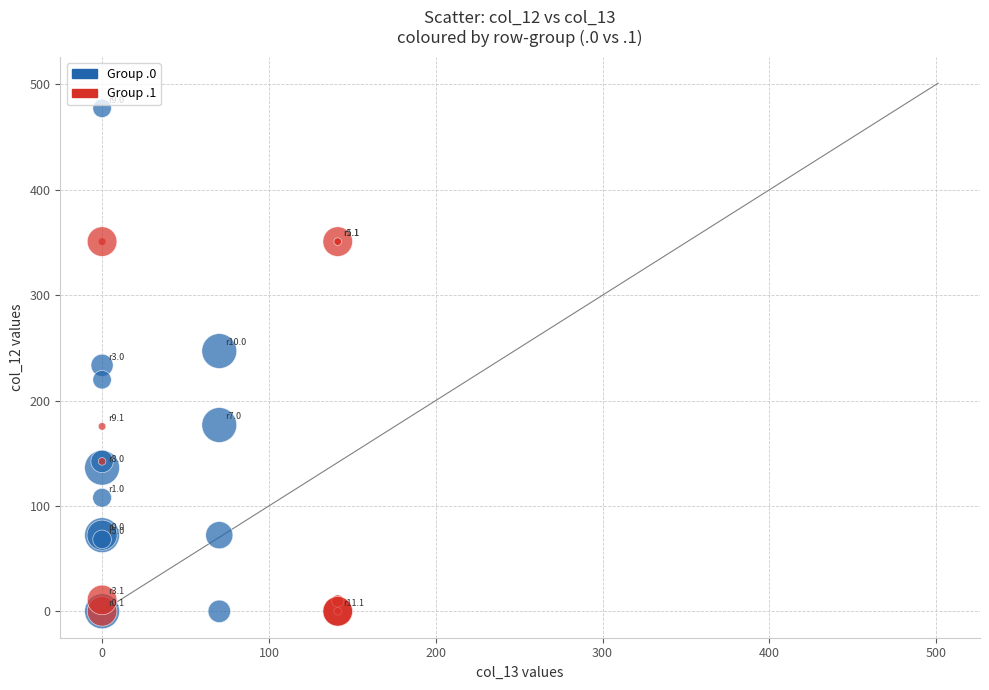

Which series has the largest Y range (max minus min)?

Group .0